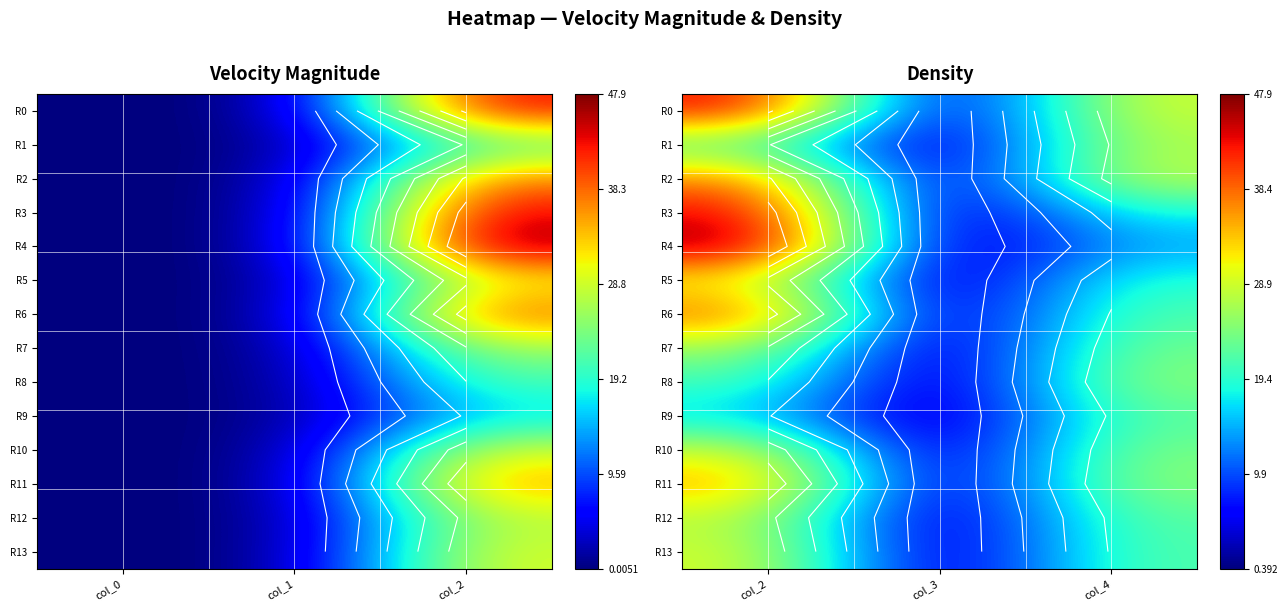

Count the number of categories in the chart.

3